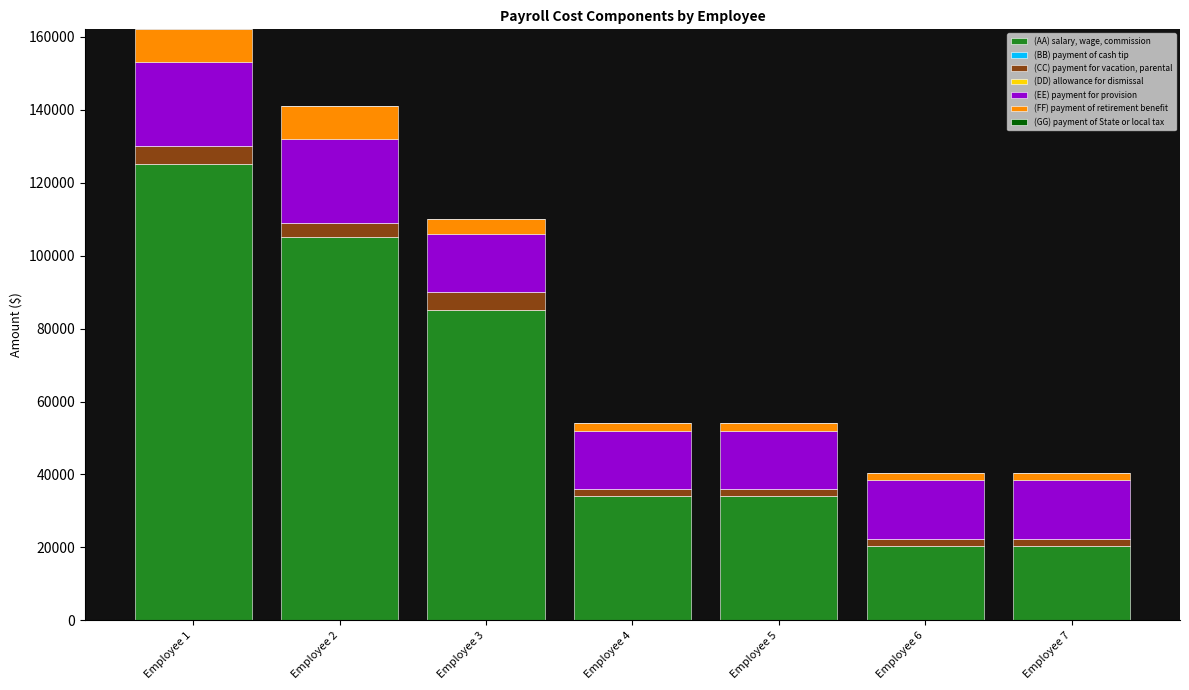

At which category is the sum across all series the highest?

Employee 1